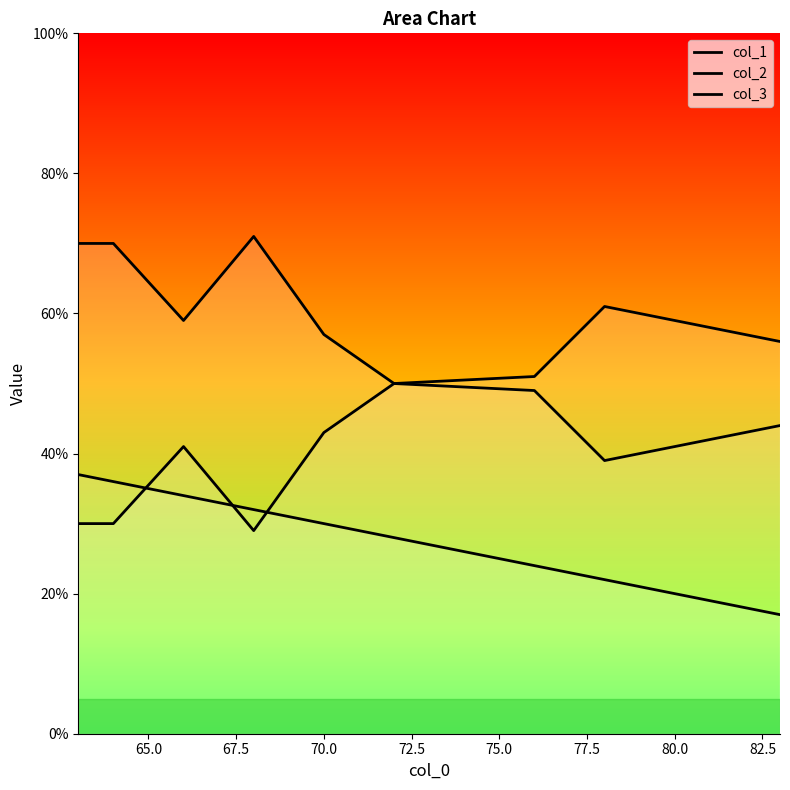

How many lines are shown in the chart?

3